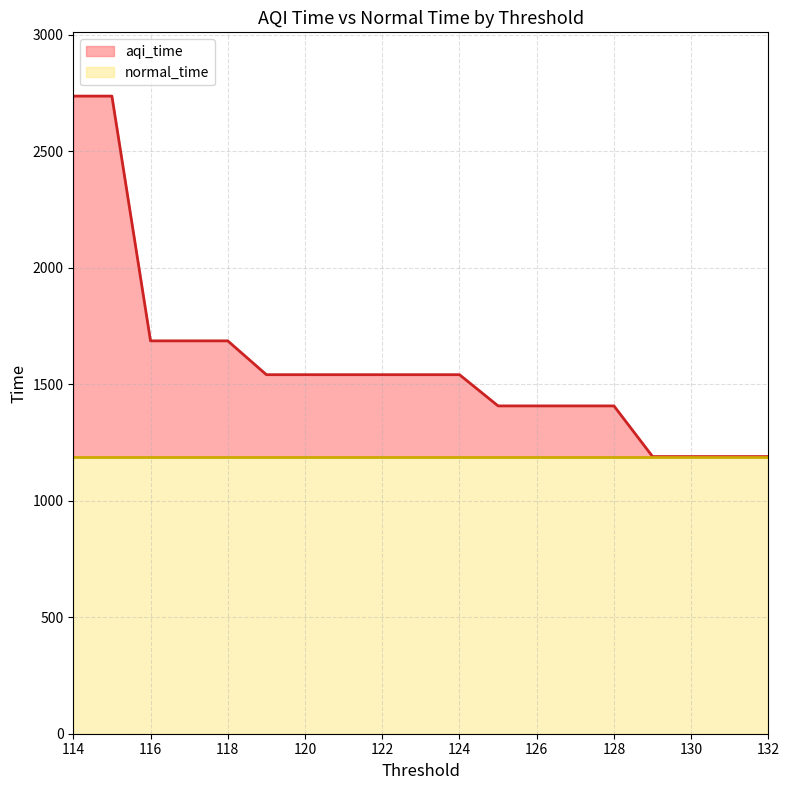

Reading left to right, transcribe all the data shown in this chart.

132=1189.5	131=1189.5	130=1189.5	129=1189.5	128=1406.8	127=1406.8	126=1406.8	125=1406.8	124=1540.8	123=1540.8	122=1540.8	121=1540.8	120=1540.8	119=1540.8	118=1686.0	117=1686.0	116=1686.0	115=2736.4	114=2736.4